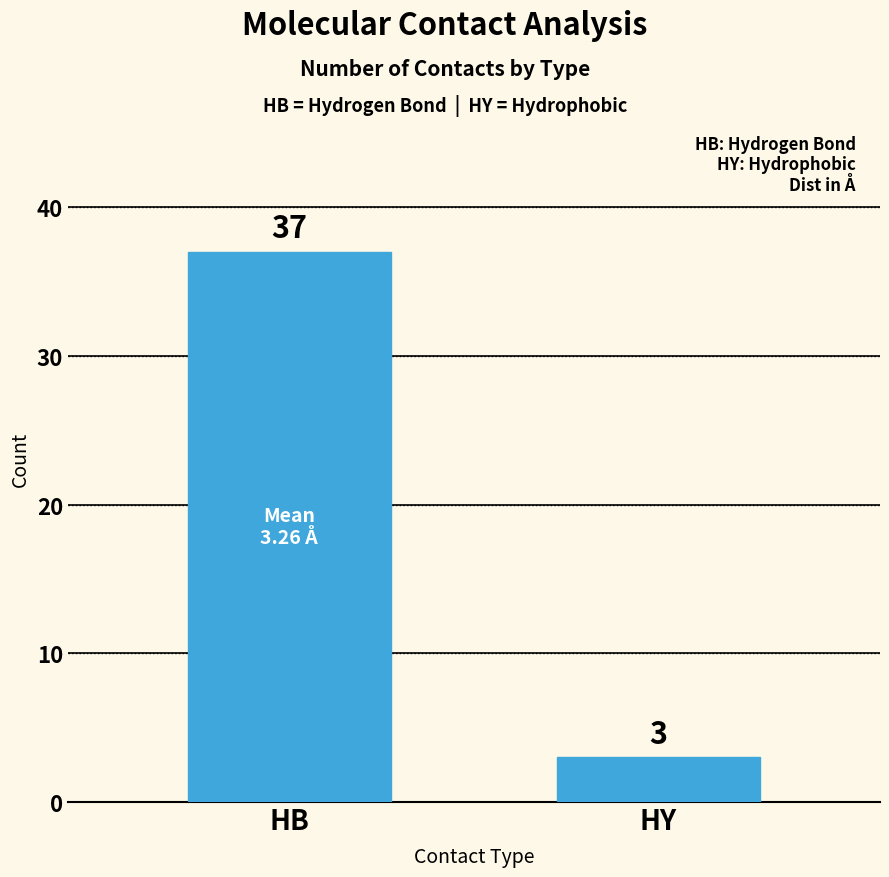

Reading right to left, extract all data points from this chart.

HY=3	HB=37